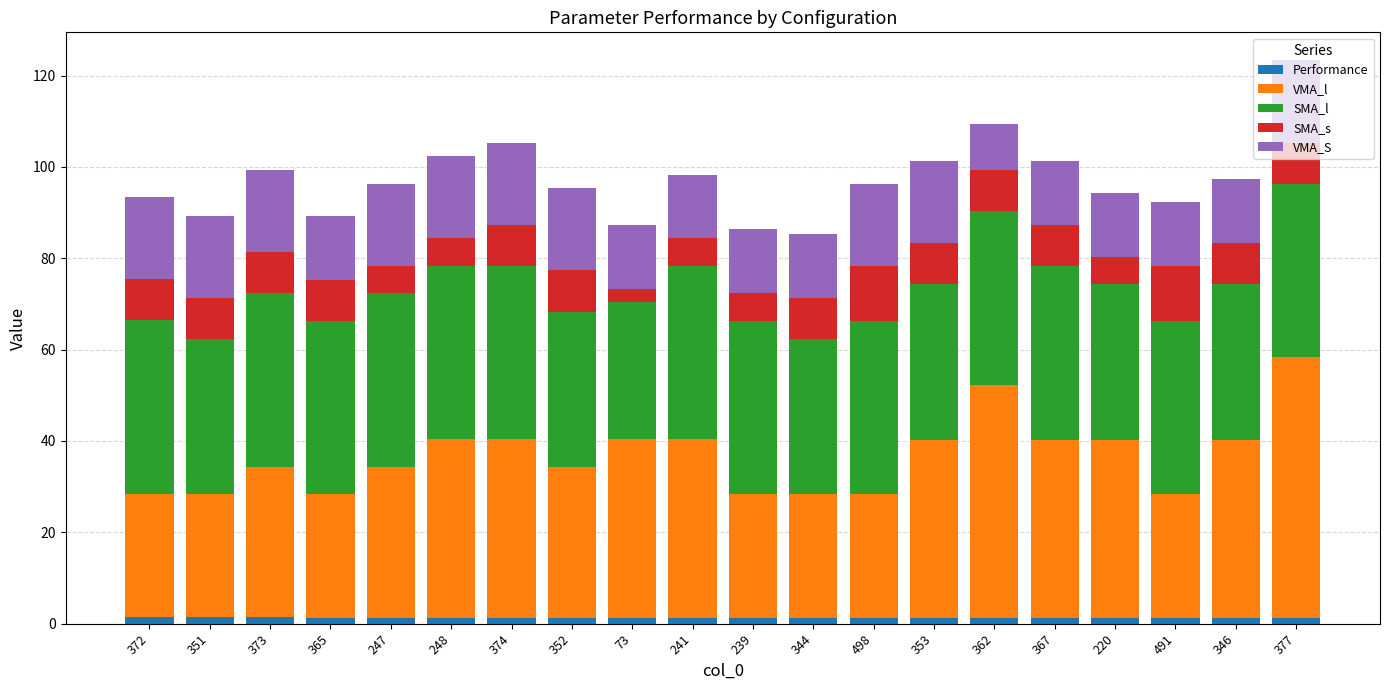

What is the sum of all Performance values?

26.6